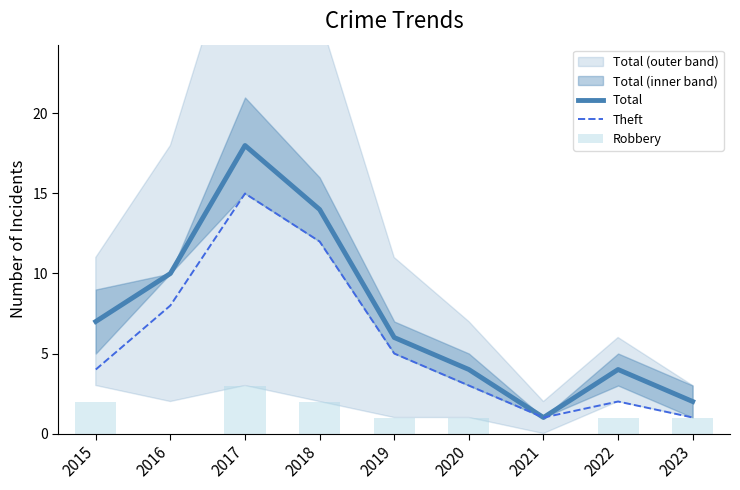

At which category is the sum across all series the highest?

2017